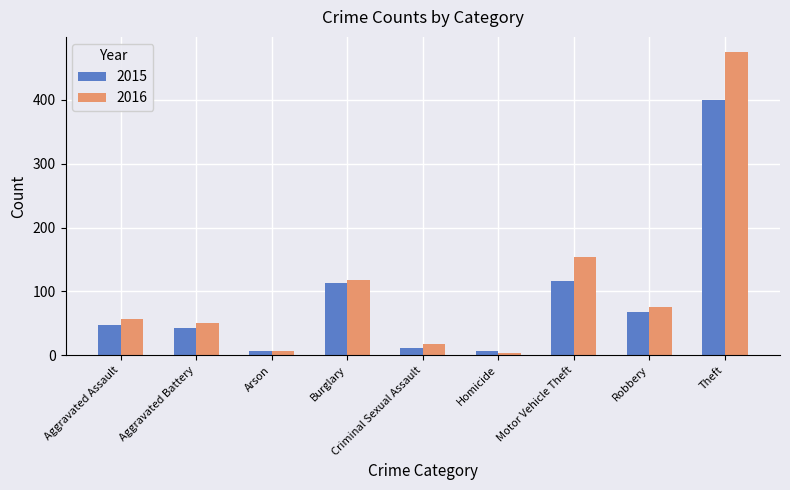

Where is 2015 nearest to the value 203?

Motor Vehicle Theft